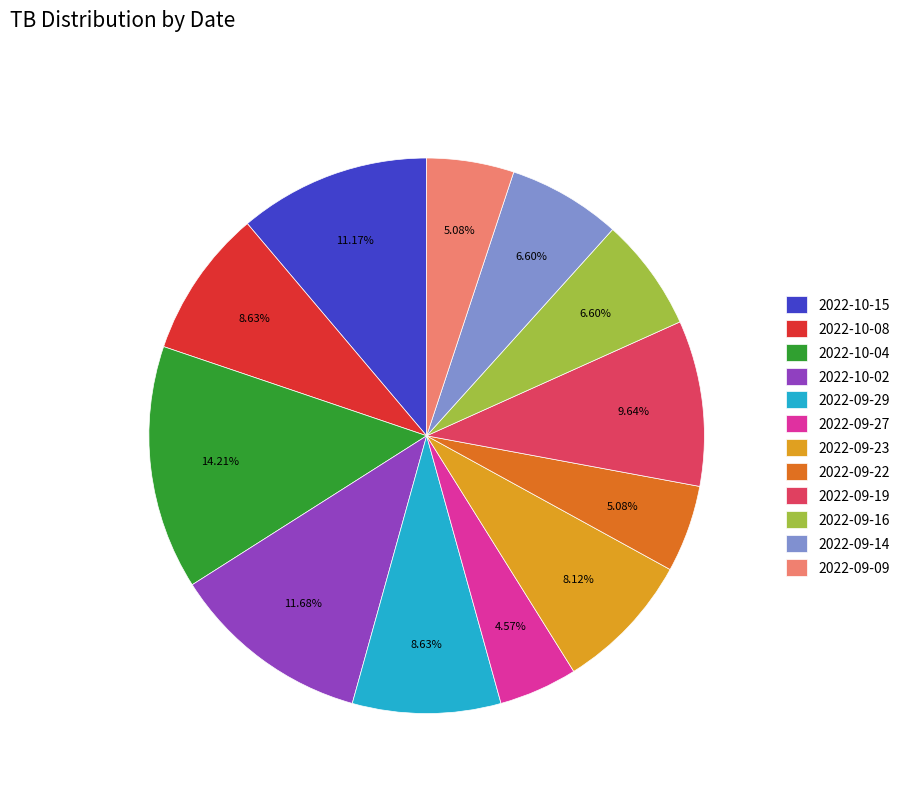

Is there a majority slice in this chart?

No